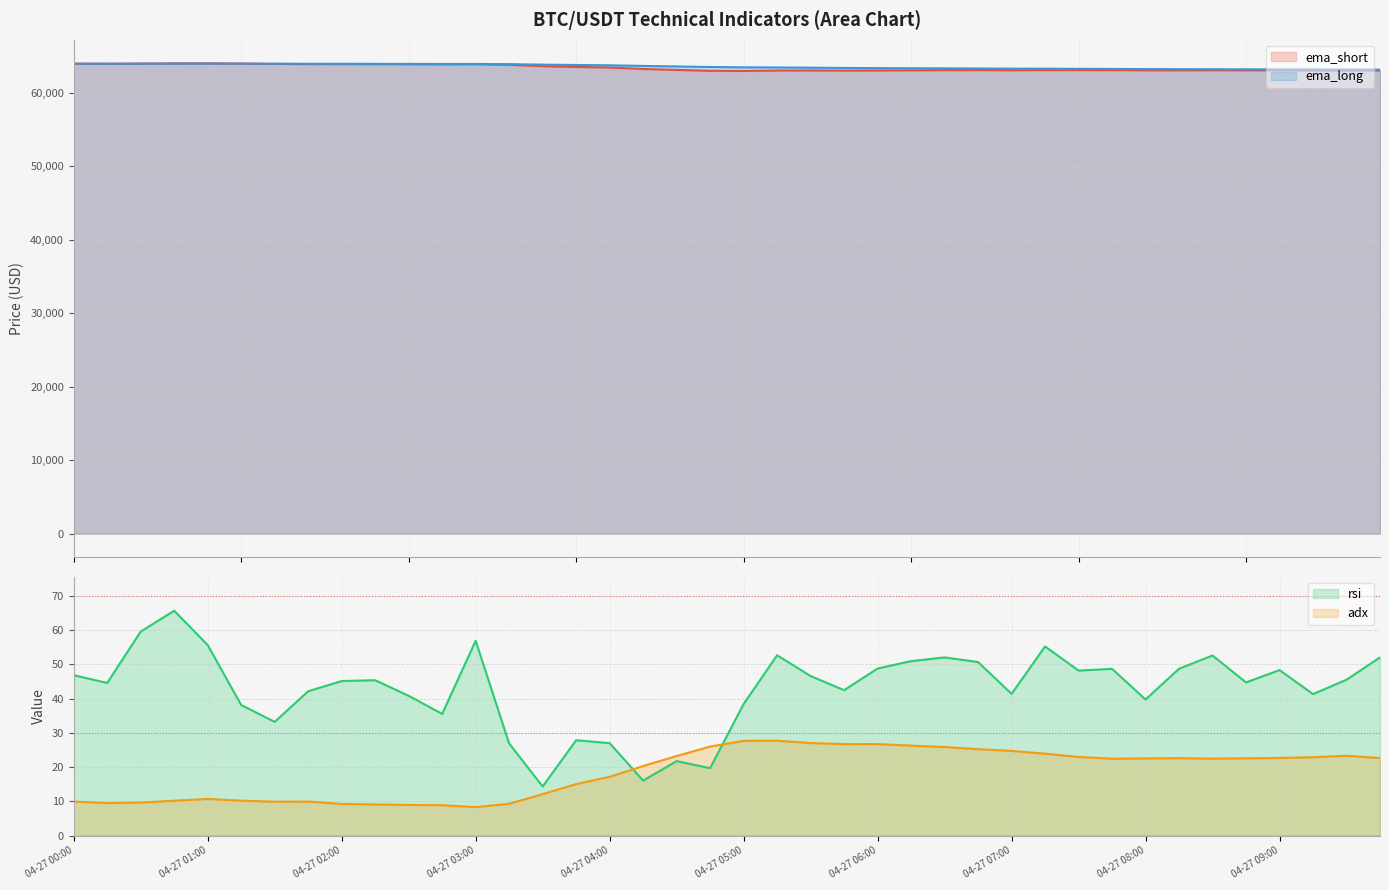

At which label is ema_short closest to 63450?

04-27 03:45